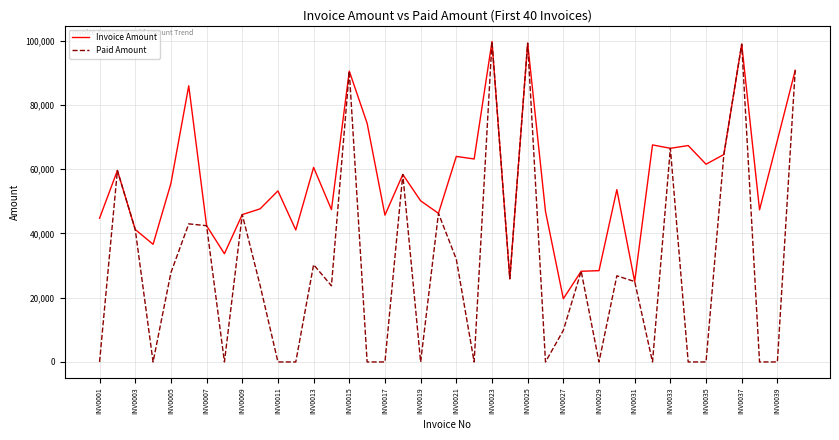

Which series has the largest range (max minus min)?

Paid Amount